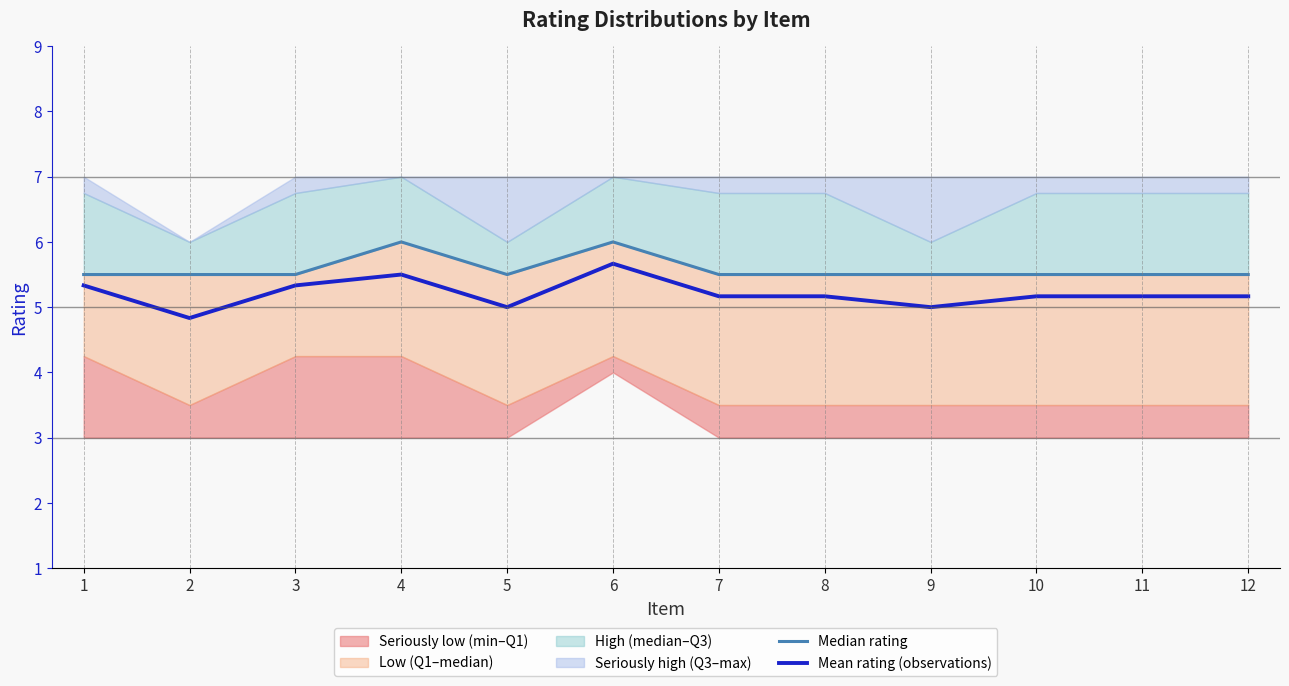

Is it true that Median rating equals 9.0 at 4?

False